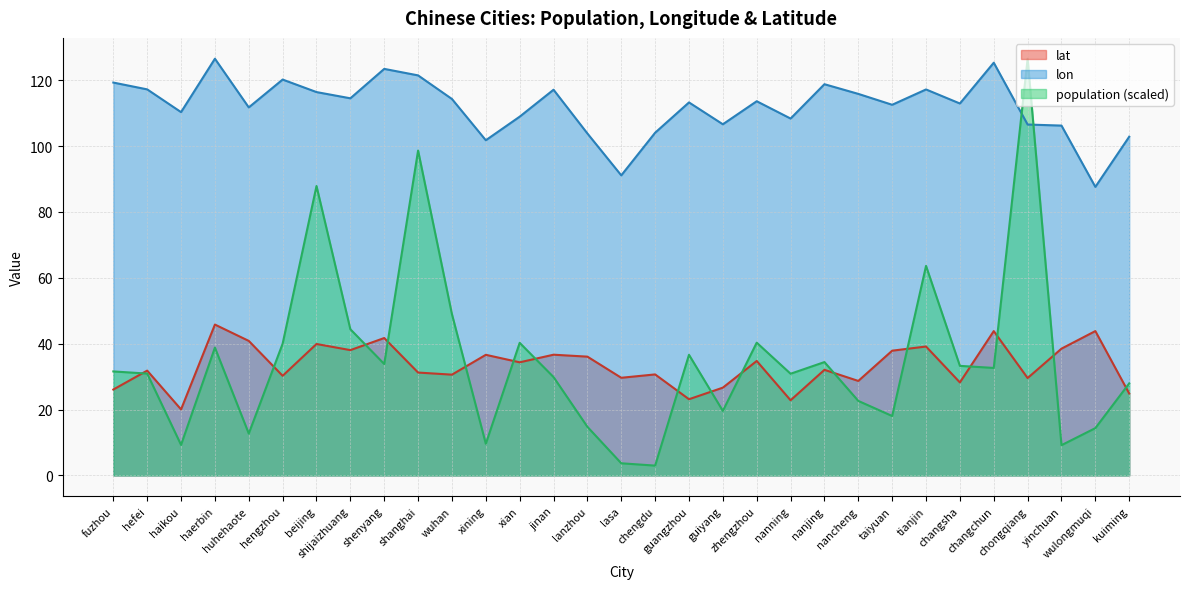

Count the number of data series in this chart.

3